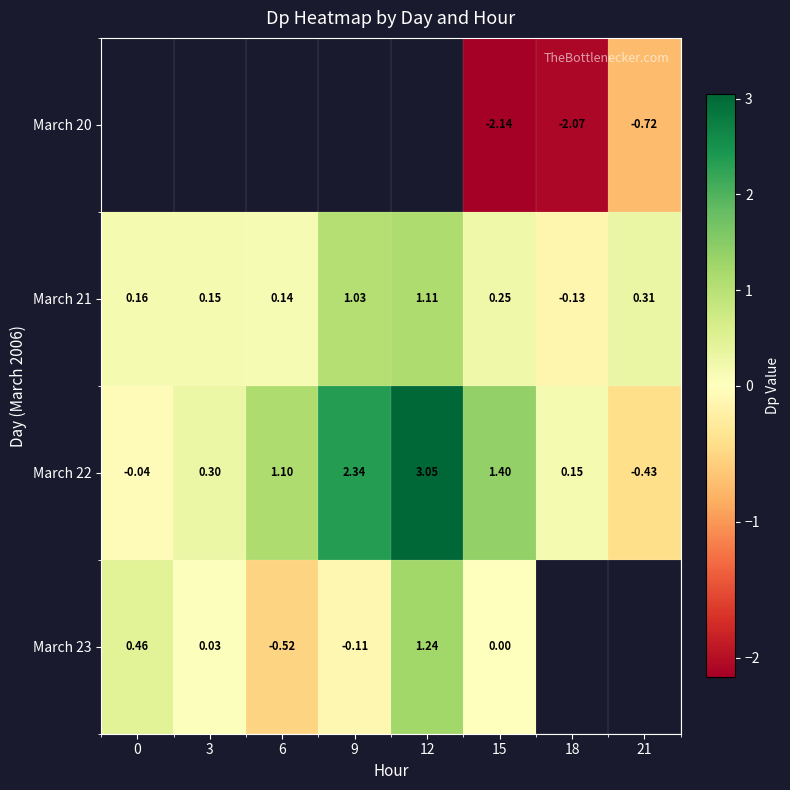

Count the number of categories in the chart.

8